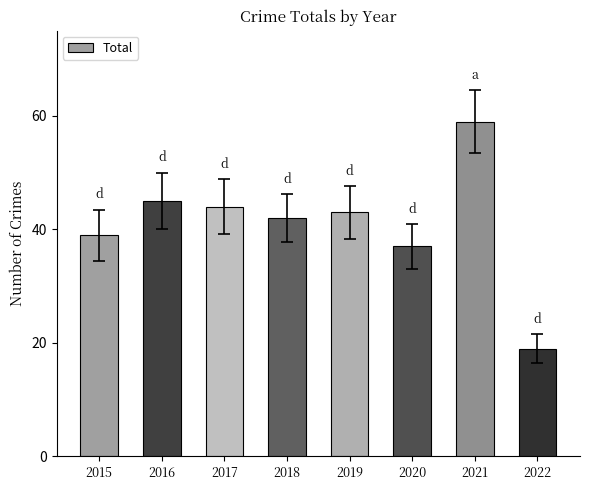

List the labels in order of value, largest first.

2021, 2016, 2017, 2019, 2018, 2015, 2020, 2022